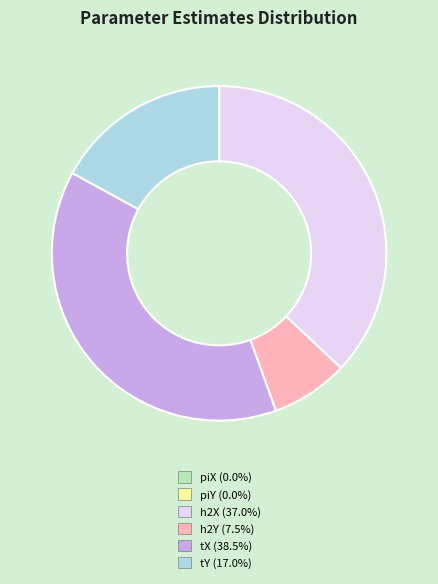

Between tY and h2Y, which is larger?

tY